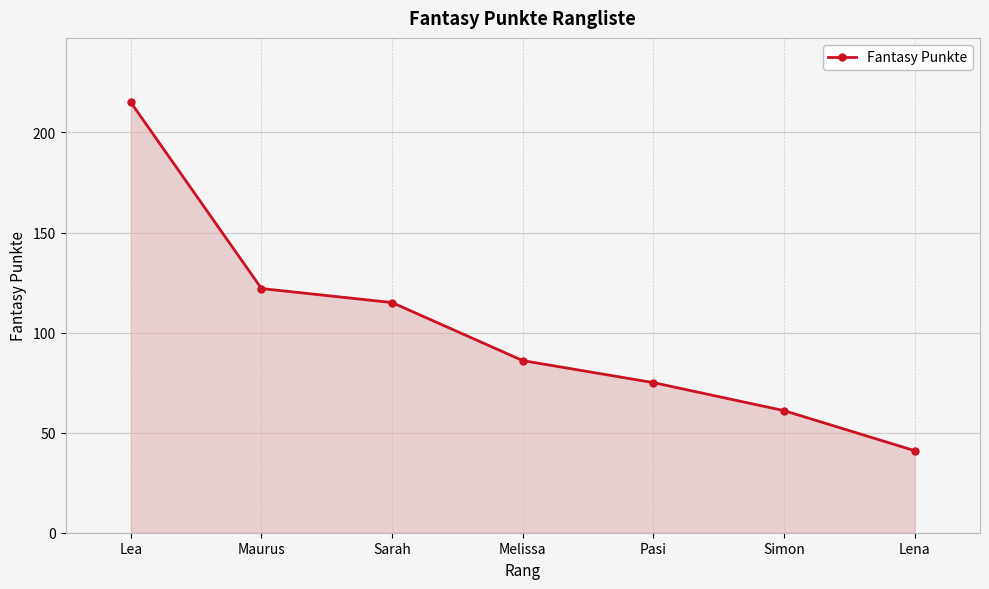

Count the number of data series in this chart.

1